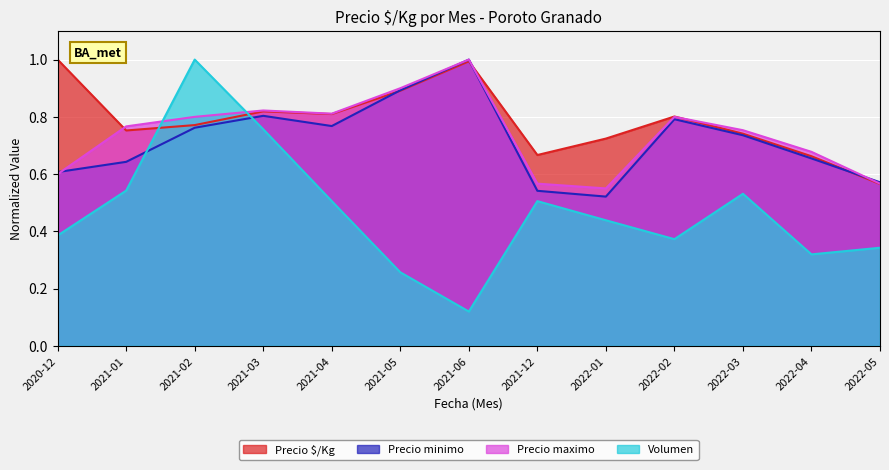

What is the difference between the highest and lowest values at 2022-01?

0.3